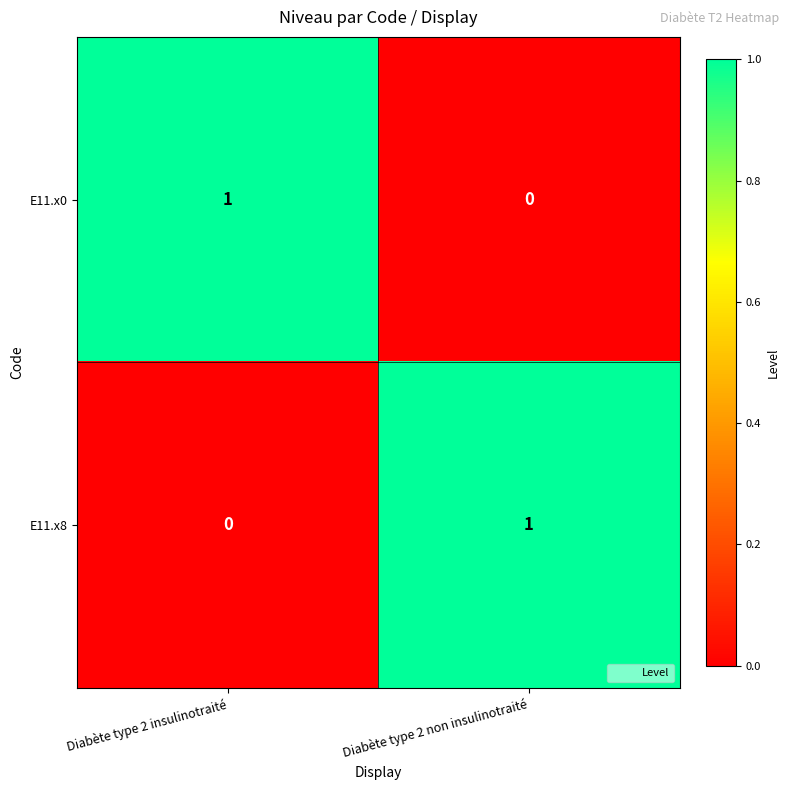

Is it true that E11.x8 equals 0 at Diabète type 2 insulinotraité?

True